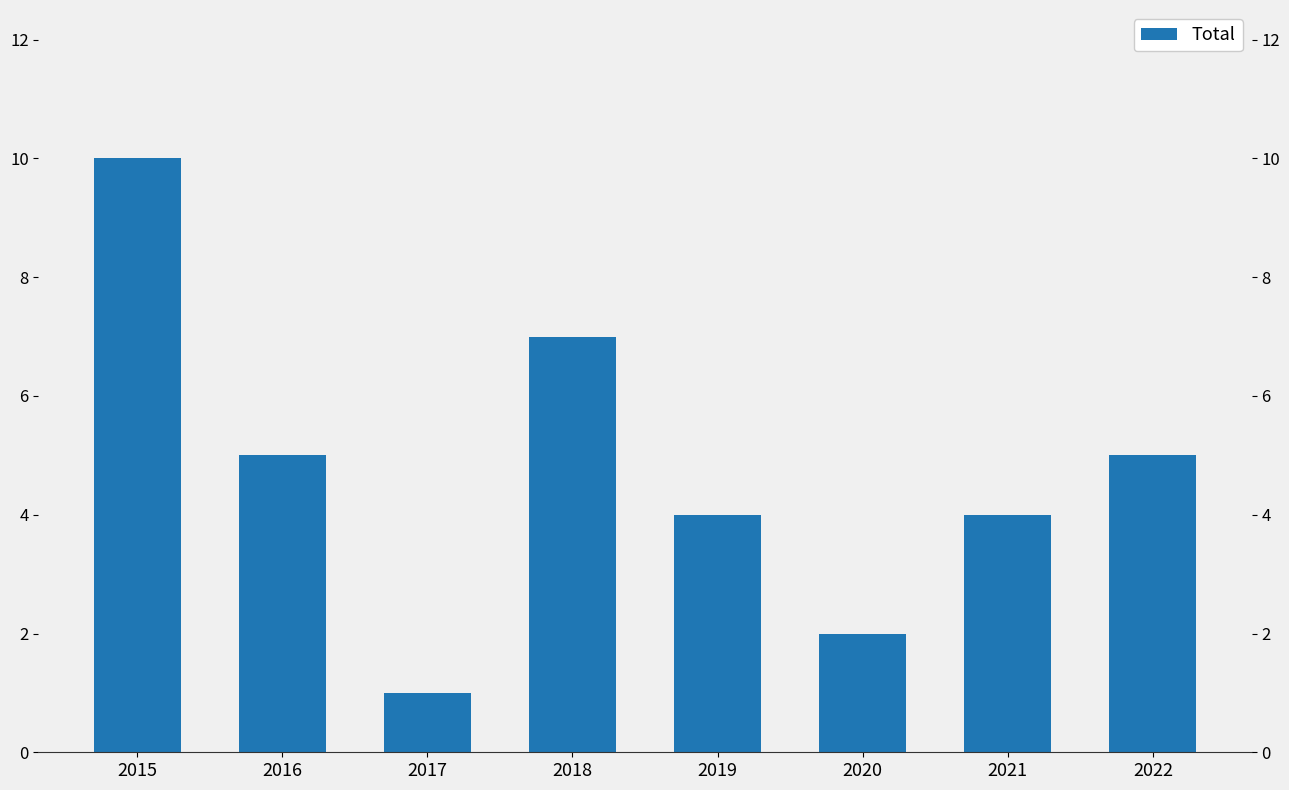

Rank the categories by value from highest to lowest.

2015, 2018, 2016, 2022, 2019, 2021, 2020, 2017